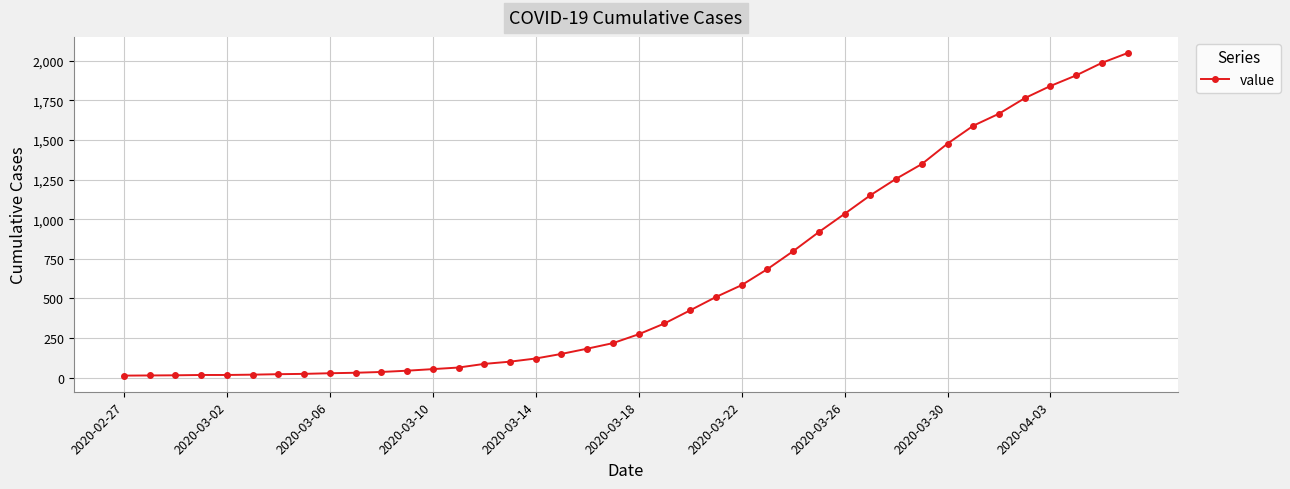

Count the number of data series in this chart.

1